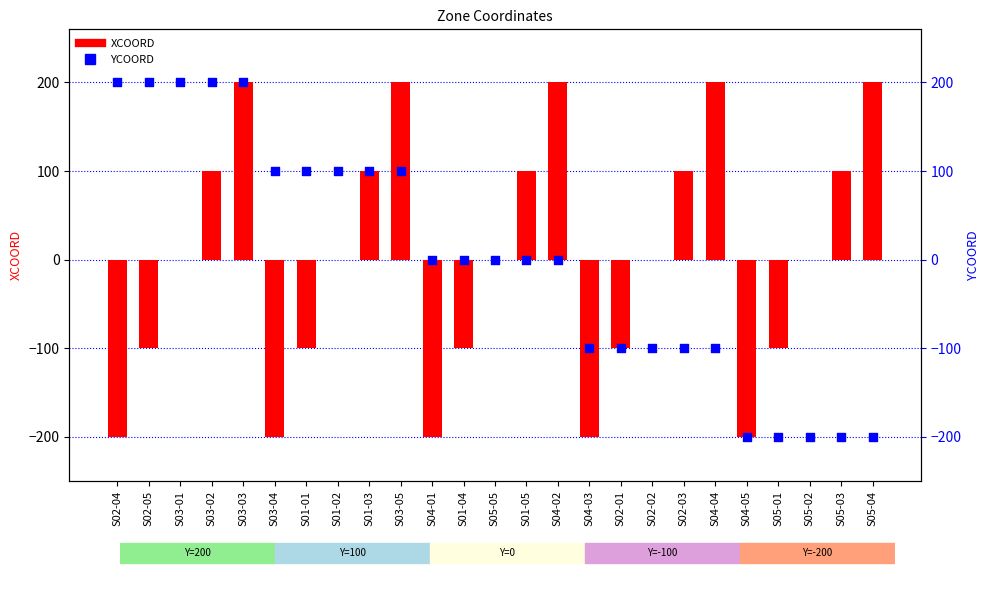

At which category is the sum across all series the highest?

S03-03